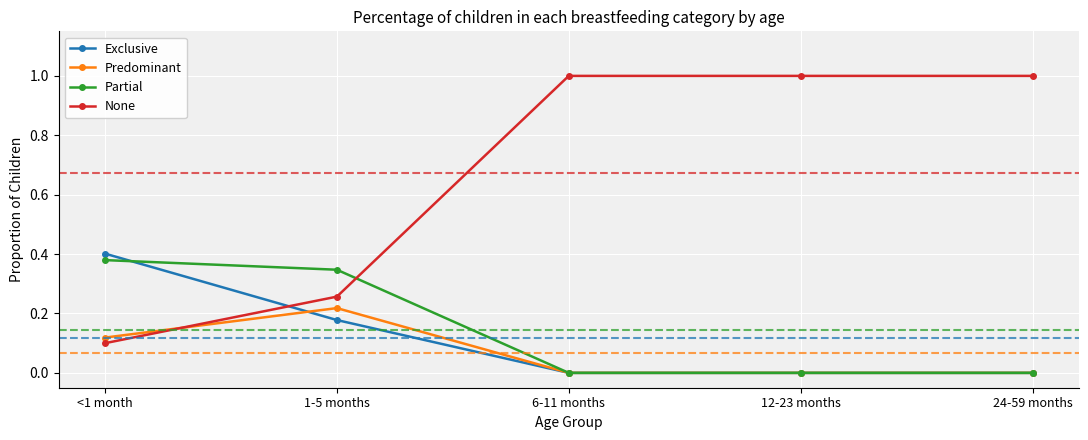

Where do Partial and None first cross each other?

1-5 months and 6-11 months